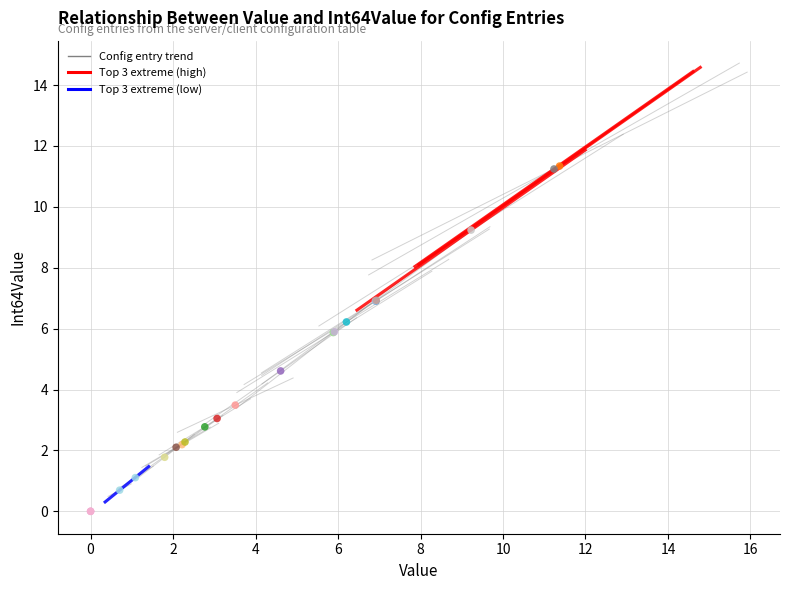

What Y value in the scatter plot is closest to 5?

4.6